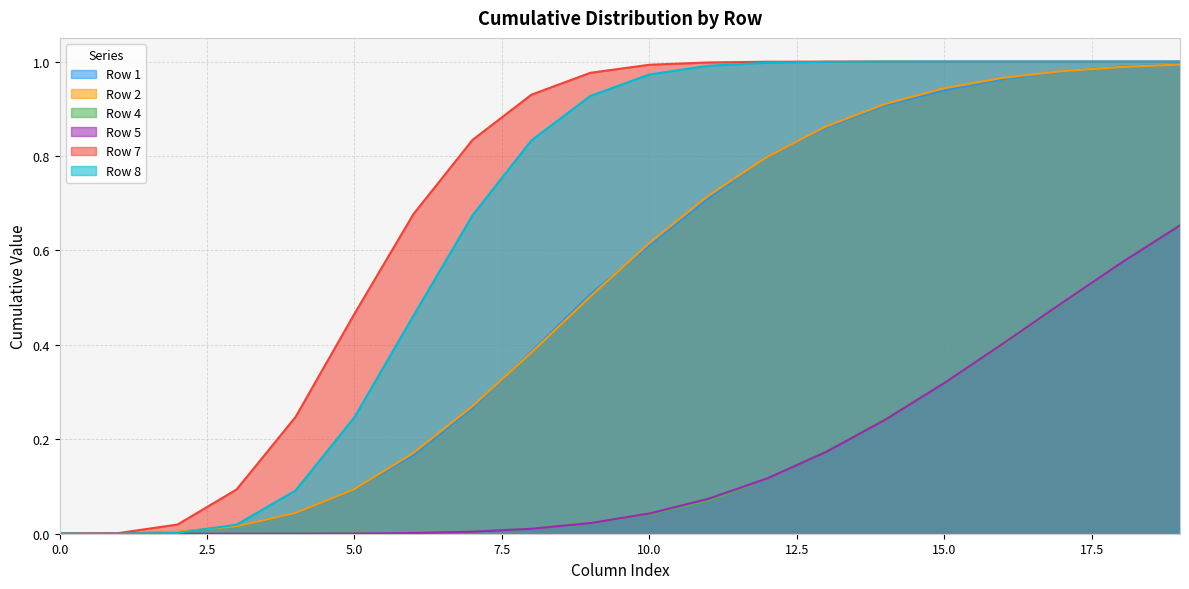

How many distinct data groups are displayed?

6